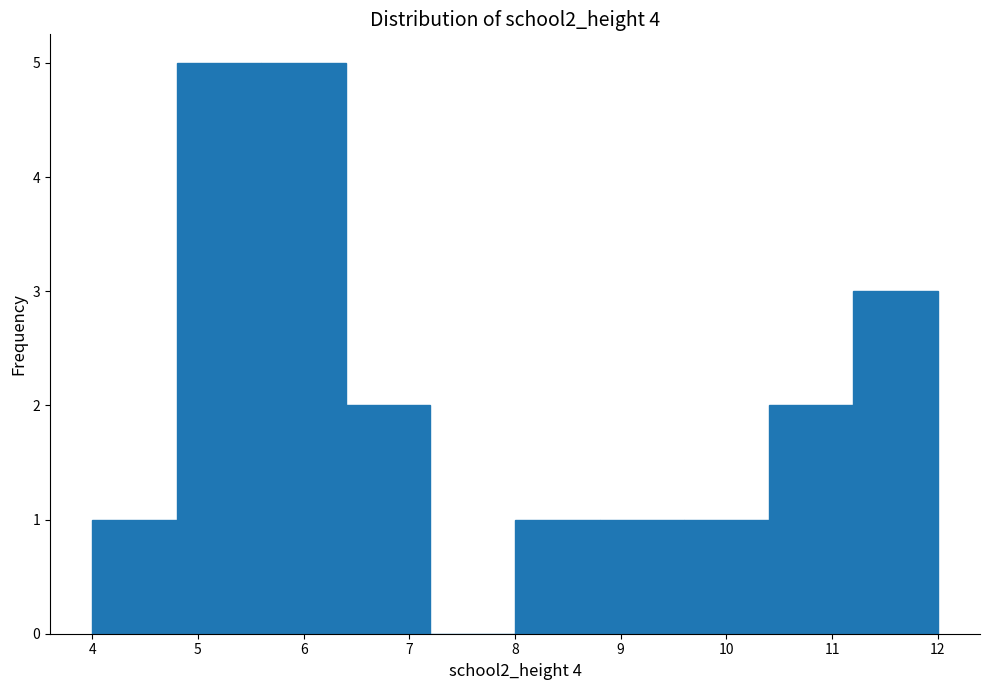

What is the height of the bar covering 8.0 to 8.8 on the x-axis? The values are not printed on the chart, so give them approximately, as read against the axis.

1